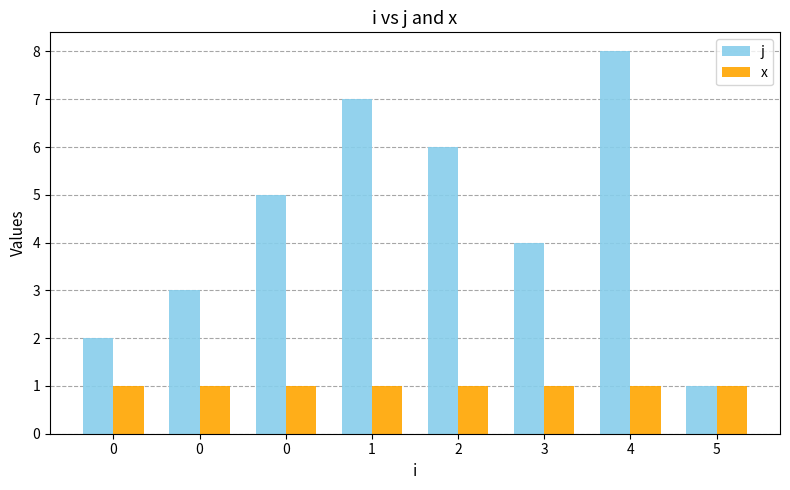

Count the number of data series in this chart.

2